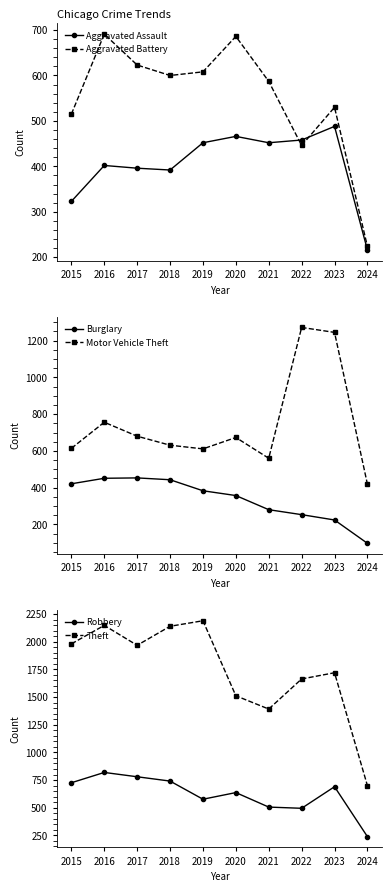

List the series in order of their peak value, lowest first.

Burglary, Aggravated Assault, Aggravated Battery, Robbery, Motor Vehicle Theft, Theft